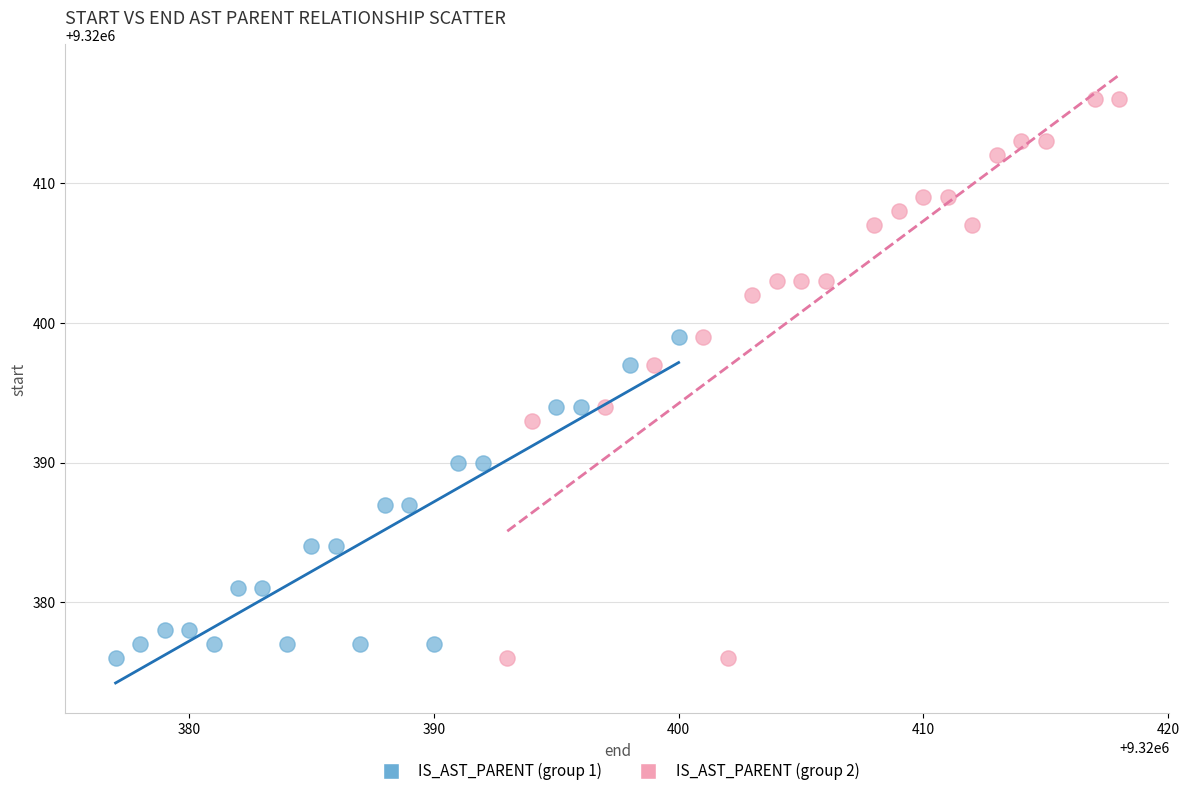

Which series contains the highest Y value?

IS_AST_PARENT (group 2)